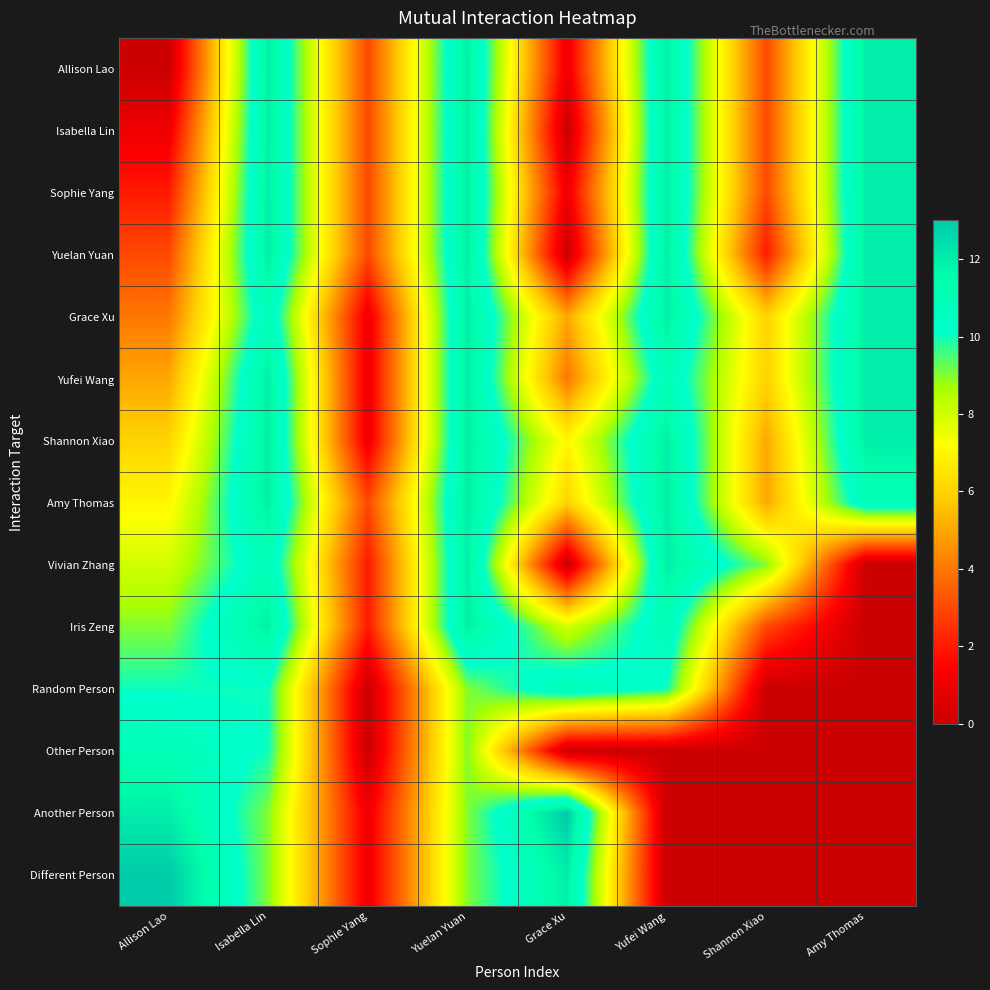

Which has a higher value, Sophie Yang or Isabella Lin?

Isabella Lin